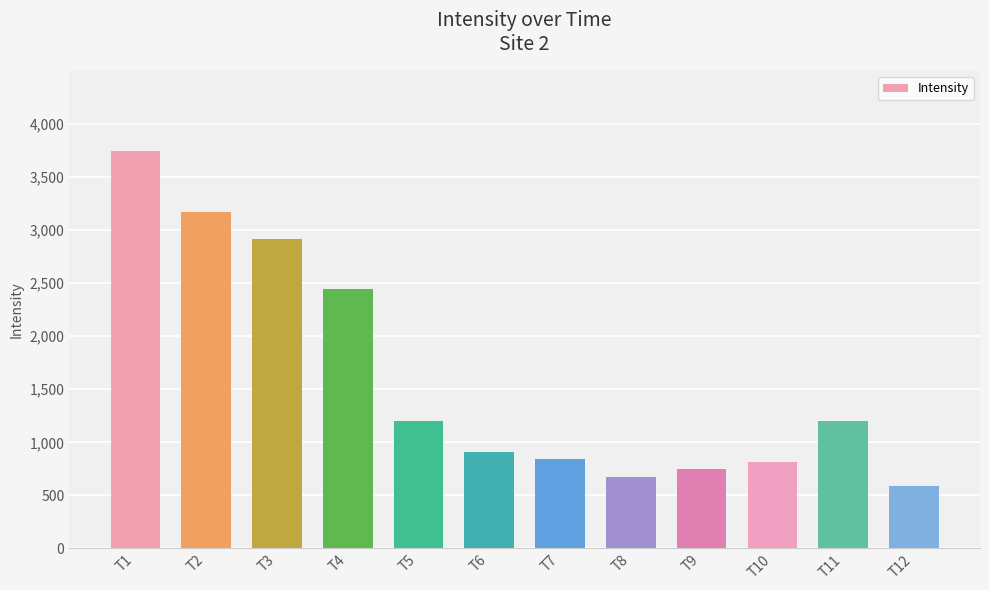

What is the difference between the values at T7 and T3?

2072.6